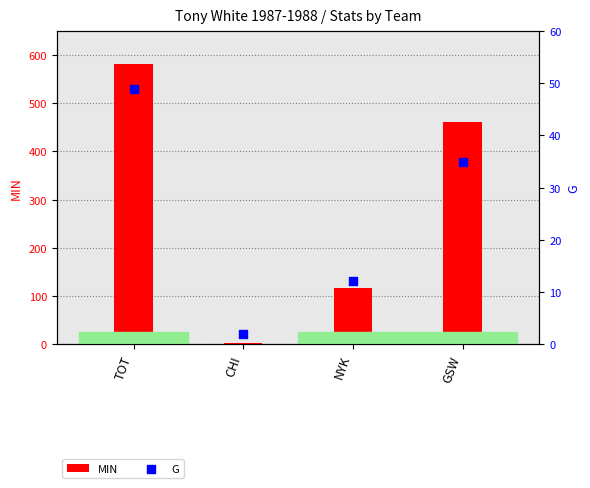

Which series reaches the maximum Y coordinate?

MIN